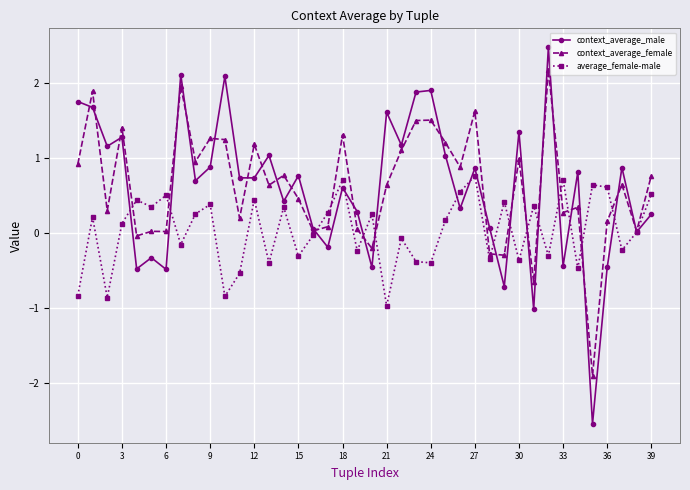

Which series ends up on top after the final intersection of average_female-male and context_average_female?

context_average_female